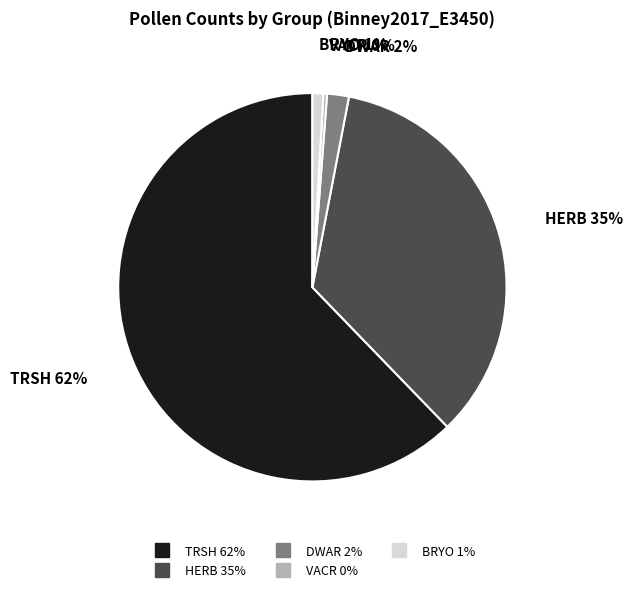

To the nearest percent, what is the average slice percentage?

20%